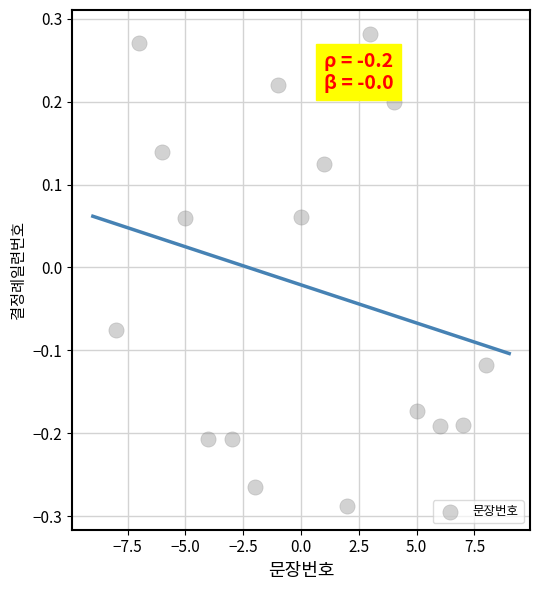

What is the range of Y values (max minus min)?

0.6